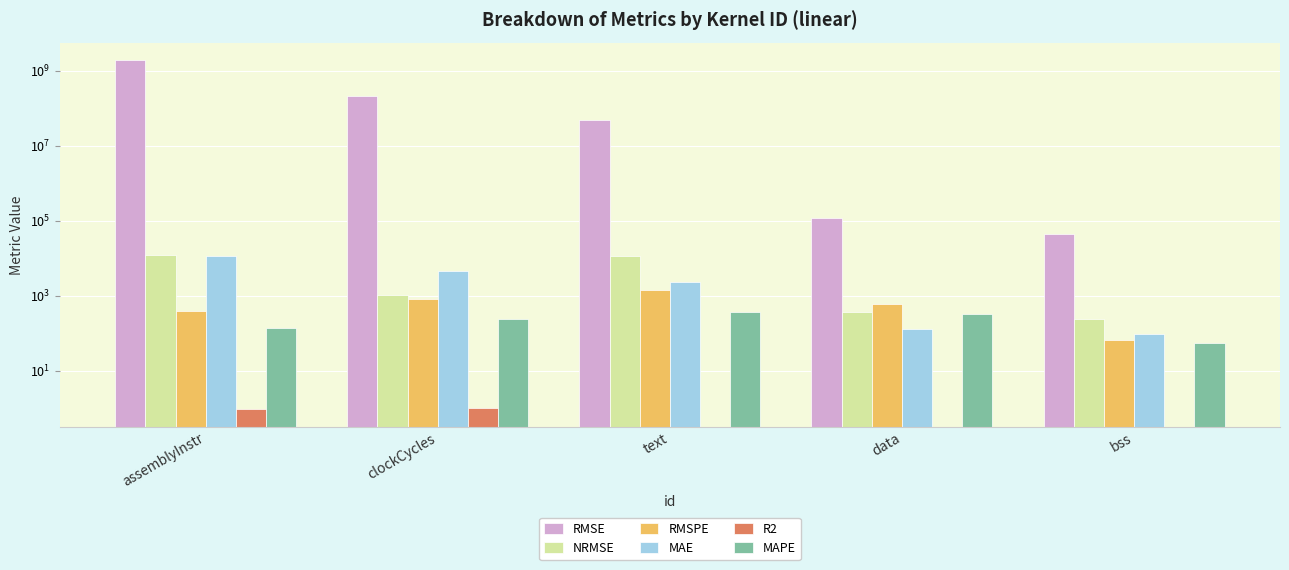

How many groups of bars are there?

5